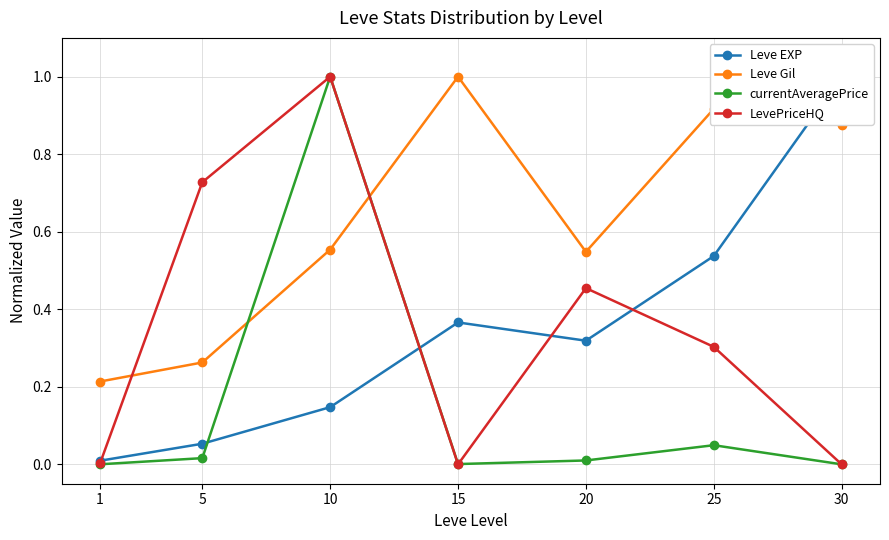

Which series has the largest range (max minus min)?

currentAveragePrice